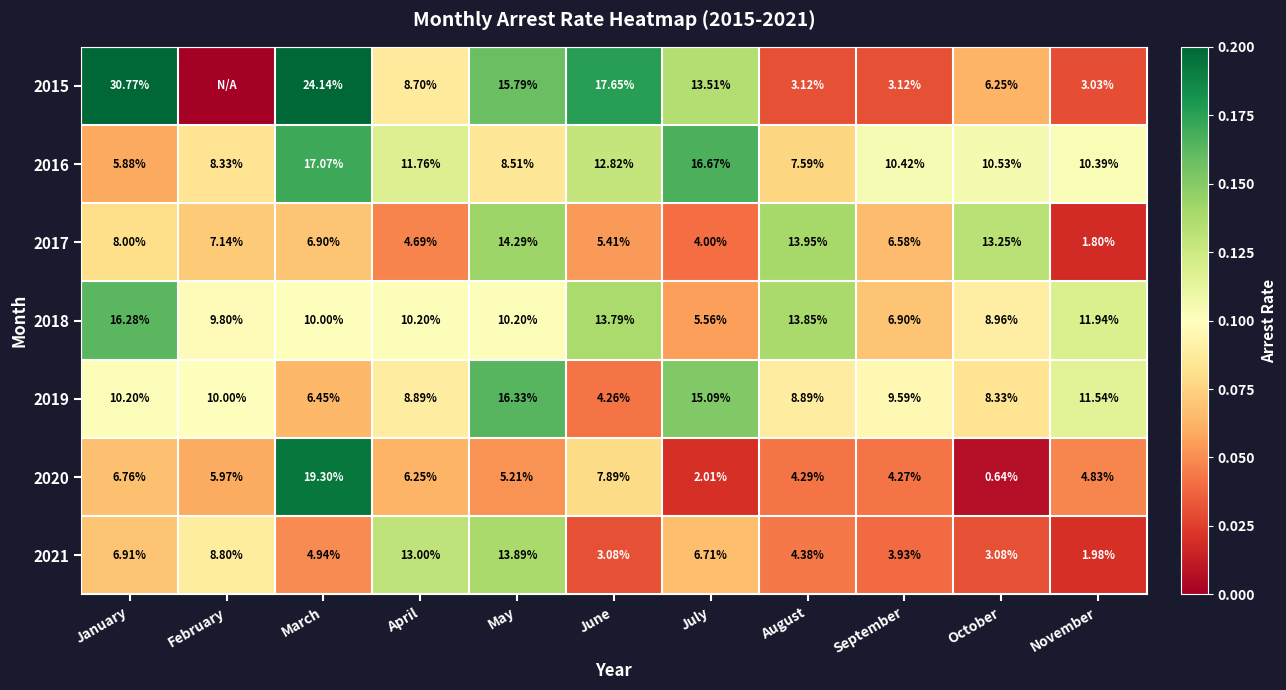

List the labels in order of 2016 value, smallest first.

January, August, February, May, November, September, October, April, June, July, March